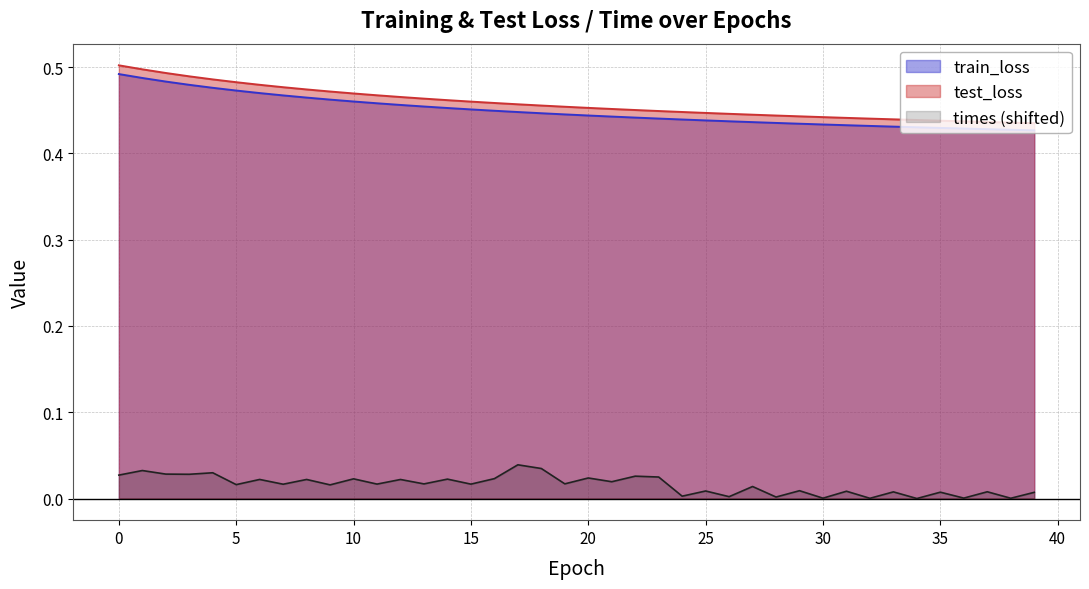

What is the greatest value displayed?

0.5